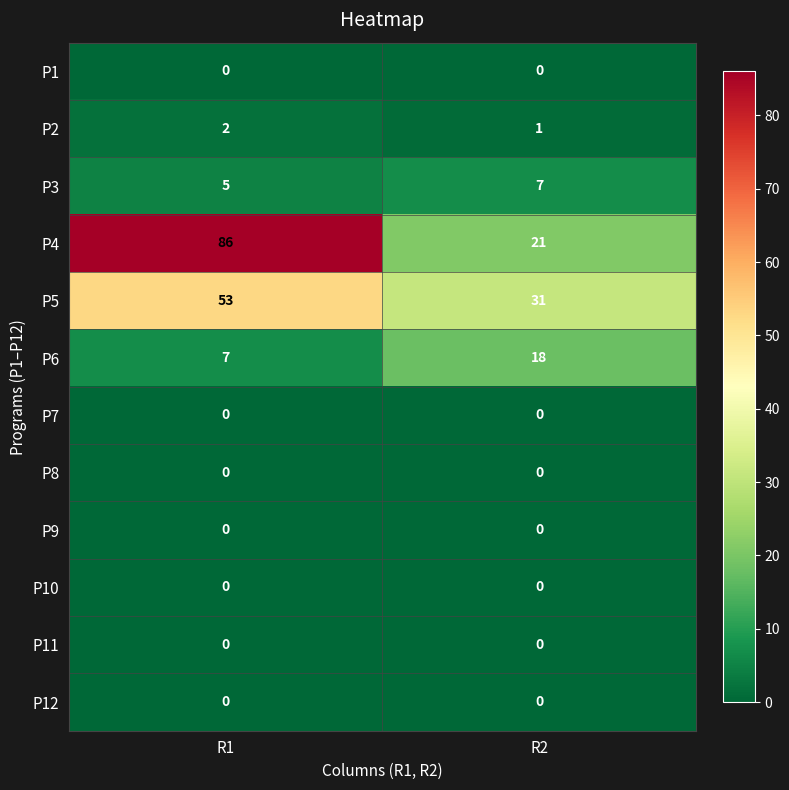

Reading left to right, list all the values displayed in this chart.

P1: R1=0	R2=0
P2: R1=2	R2=1
P3: R1=5	R2=7
P4: R1=86	R2=21
P5: R1=53	R2=31
P6: R1=7	R2=18
P7: R1=0	R2=0
P8: R1=0	R2=0
P9: R1=0	R2=0
P10: R1=0	R2=0
P11: R1=0	R2=0
P12: R1=0	R2=0